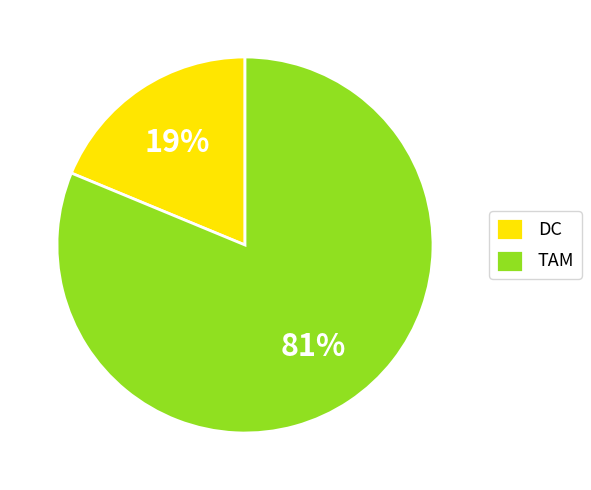

To the nearest percent, what percentage of the pie is TAM?

81%